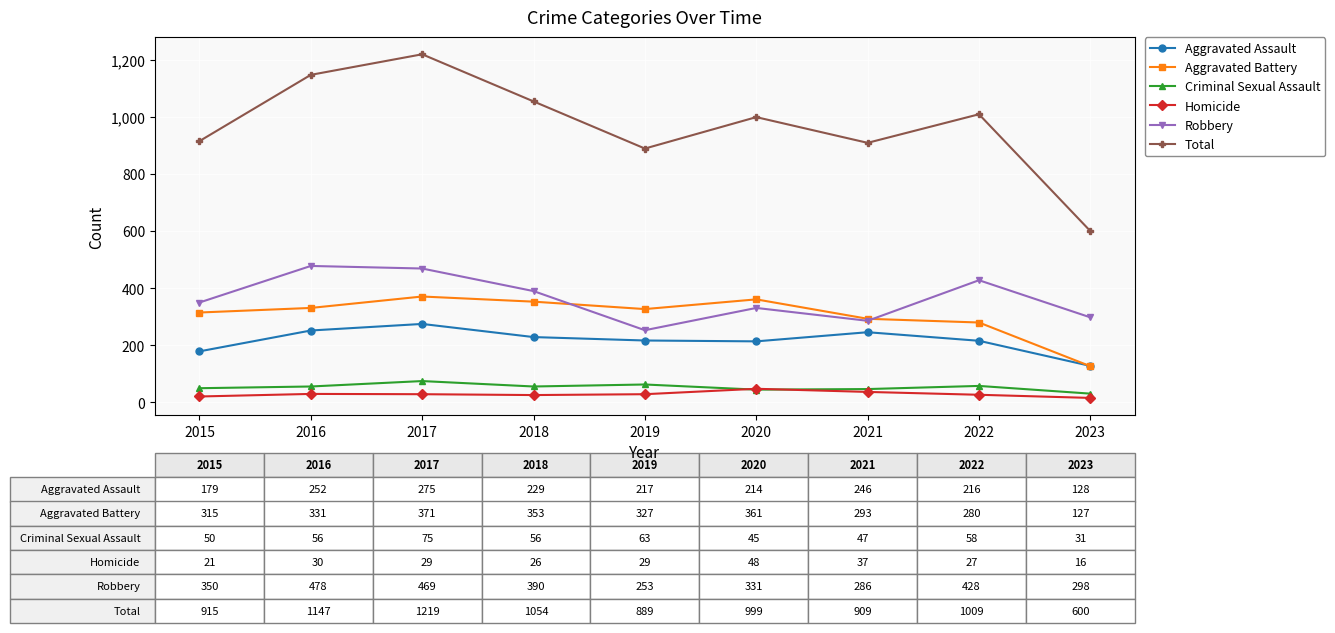

Which series changed the most between 2019 and 2020?

Total